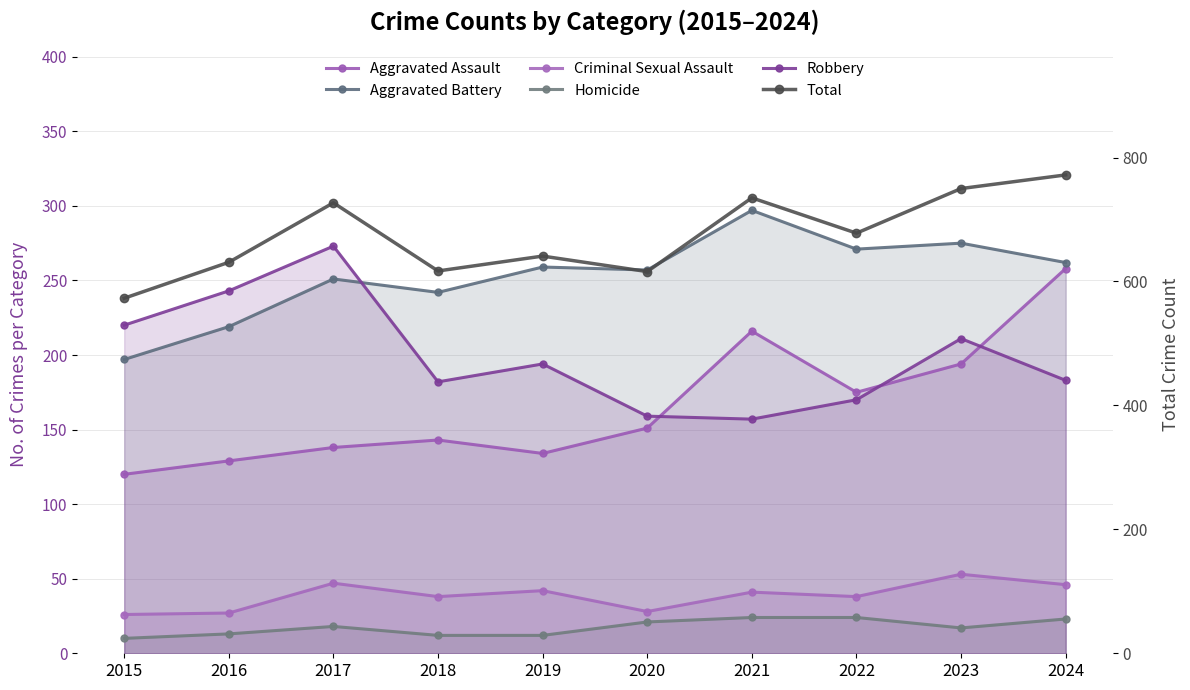

True or false: Criminal Sexual Assault and Homicide cross at least once.

False